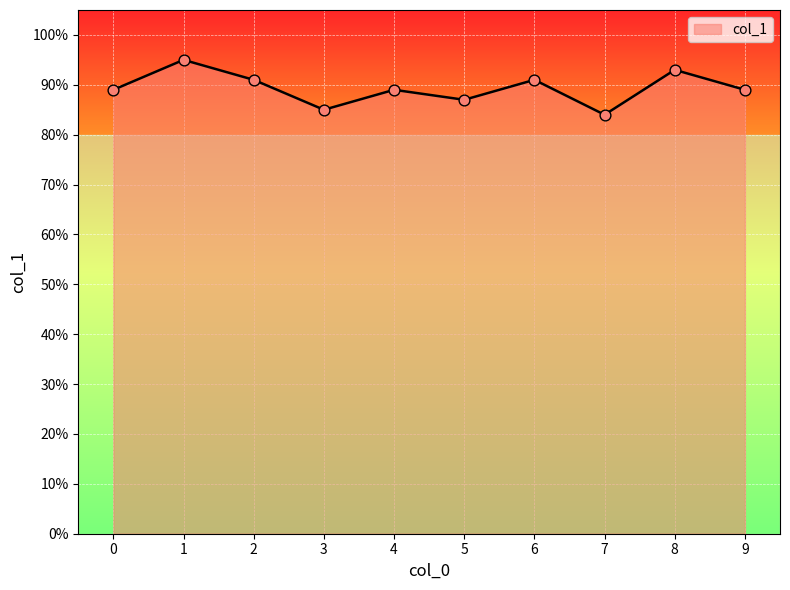

What is the change in value from 0 to 1?

+0.1